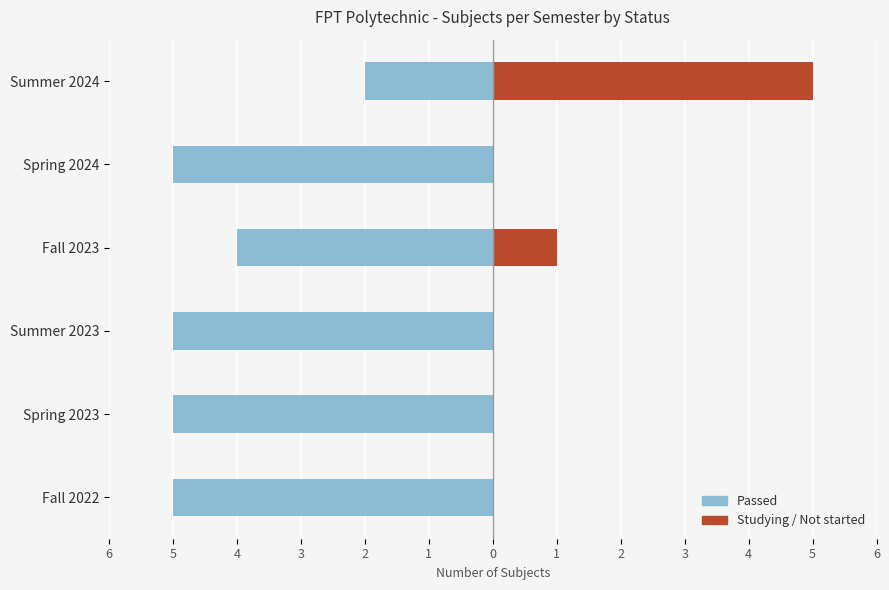

How many bars are there in total?

12